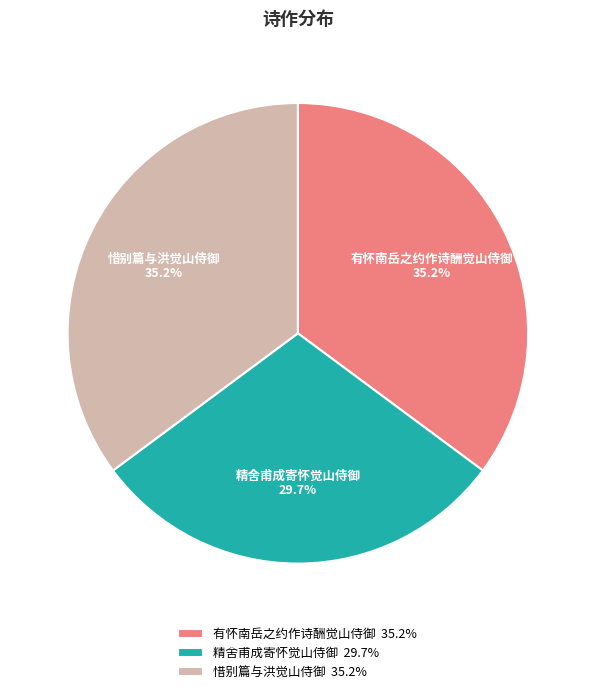

What percentage is the 惜别篇与洪觉山侍御 slice, to the nearest percent?

35%